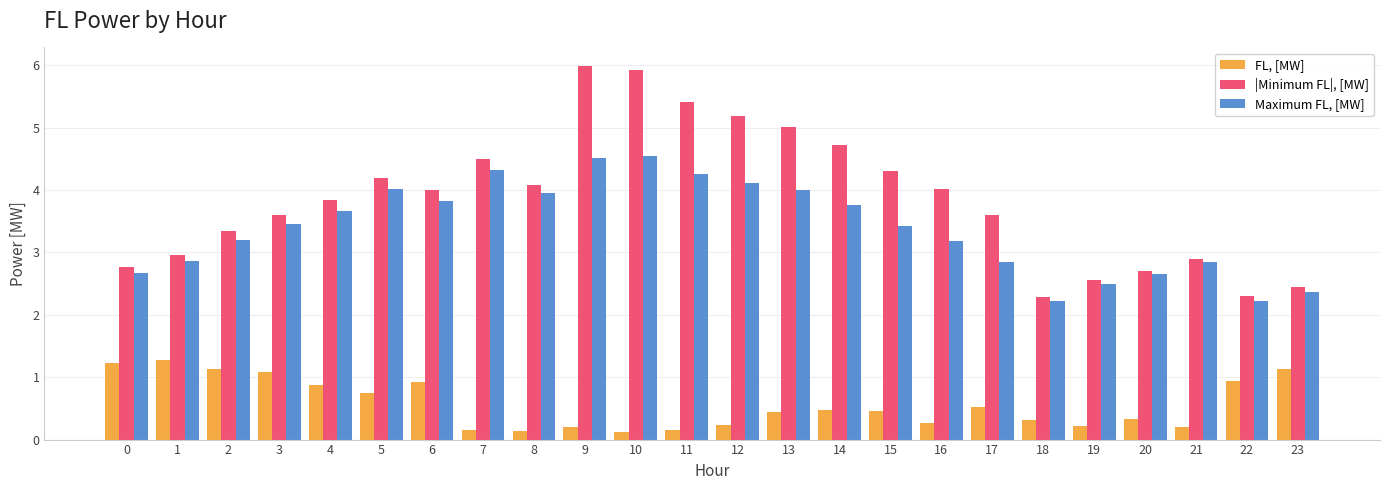

What is the difference between the |Minimum FL|, [MW] values at 12 and 19?

2.6